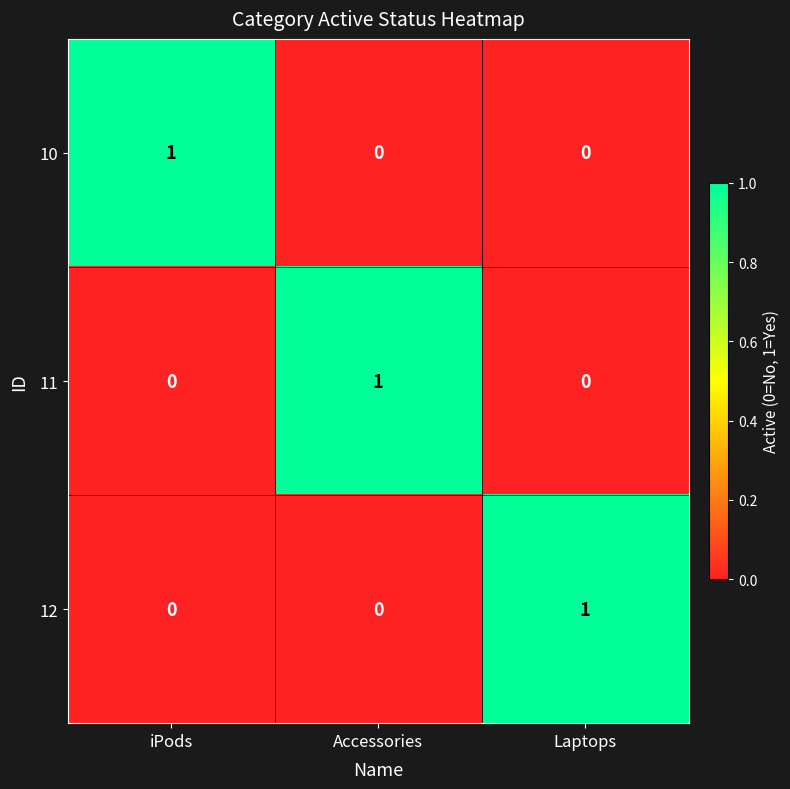

The value of 12 at Accessories is 0. True or false?

True